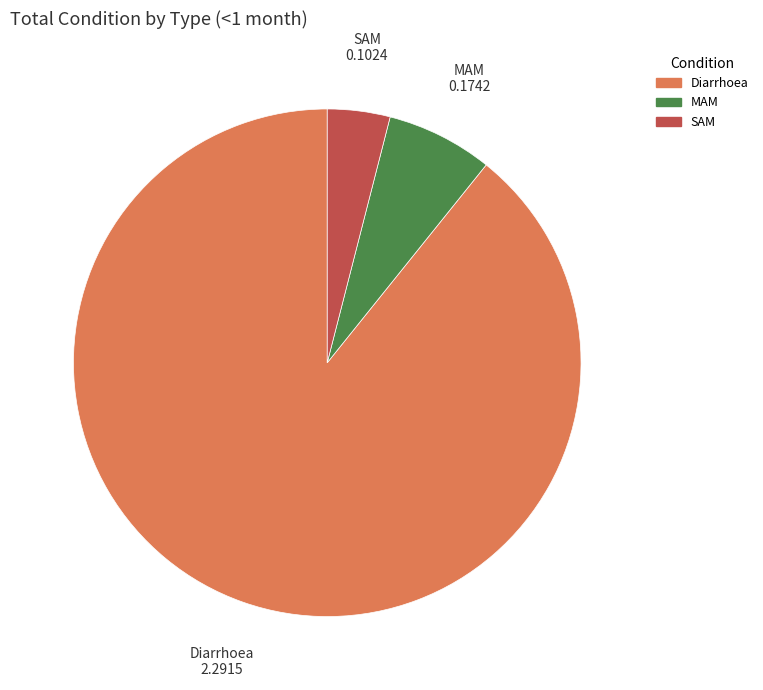

Do MAM and Diarrhoea together represent more than half of the pie?

Yes